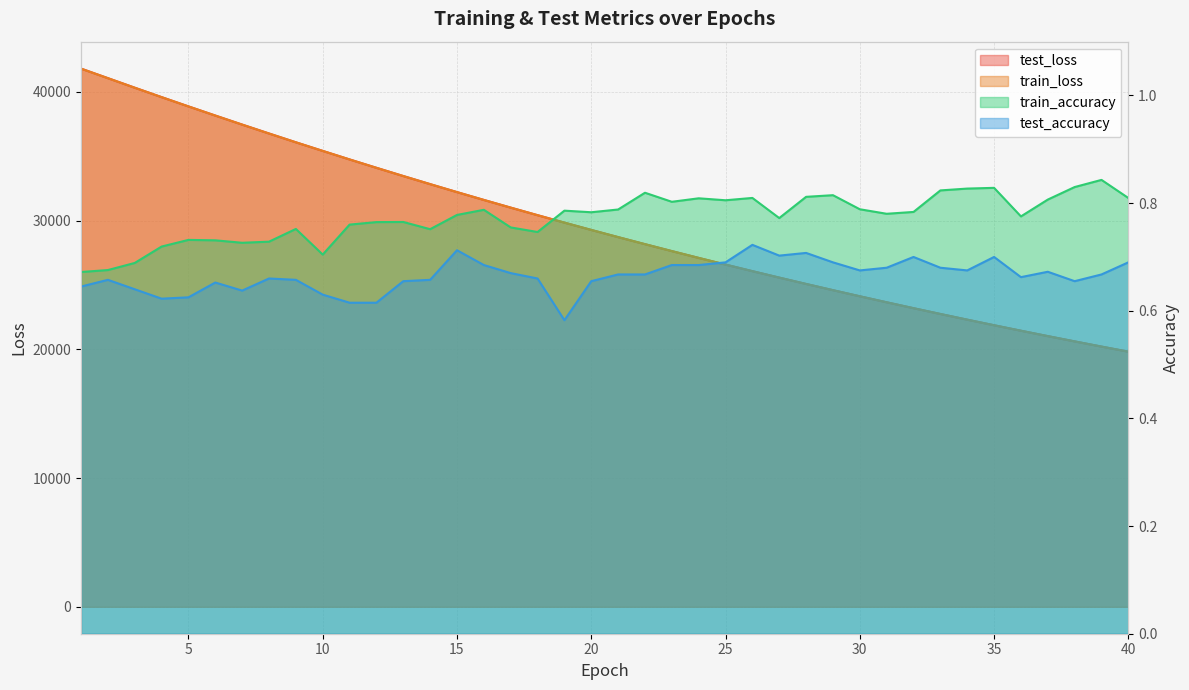

The test_loss series shows 13139.9 at 36. True or false?

False